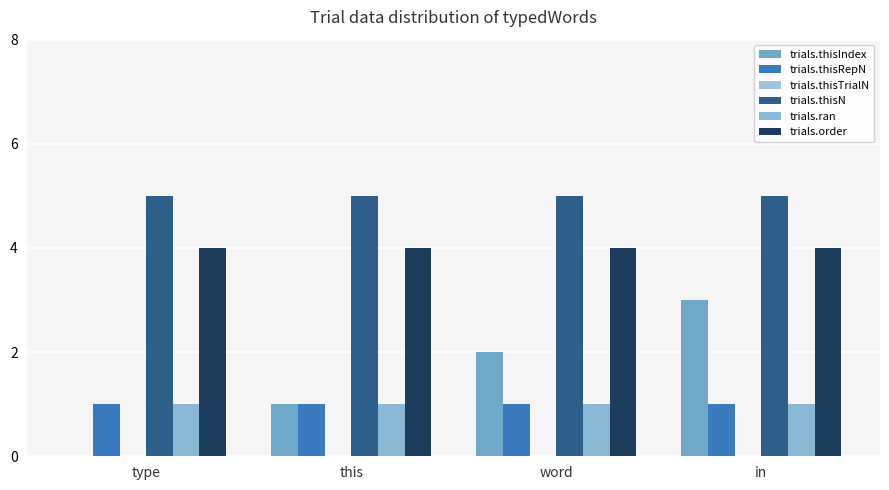

List the labels in order of trials.thisIndex value, smallest first.

type, this, word, in